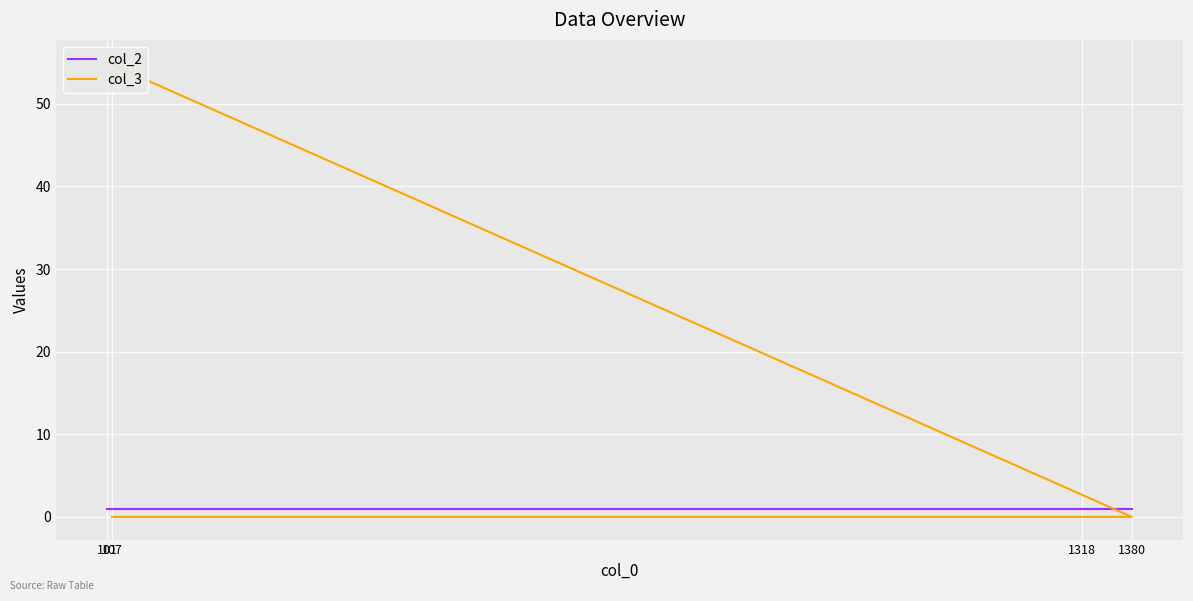

The value of col_3 at 101 is 87. True or false?

False